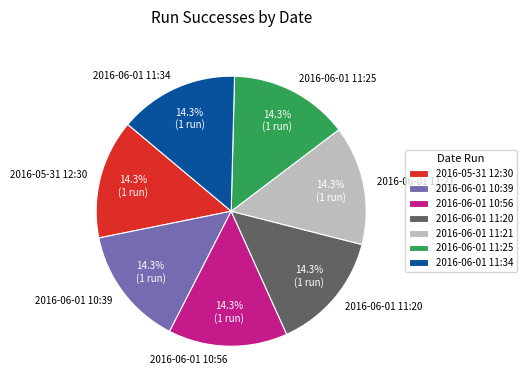

What percentage is the 2016-06-01 11:34 slice, to the nearest percent?

14%